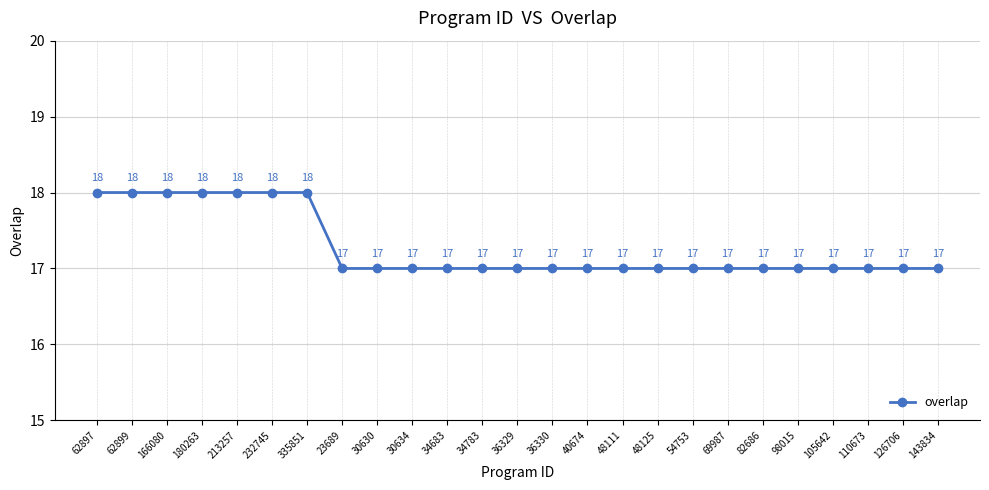

What value does the data have at 69987?

17